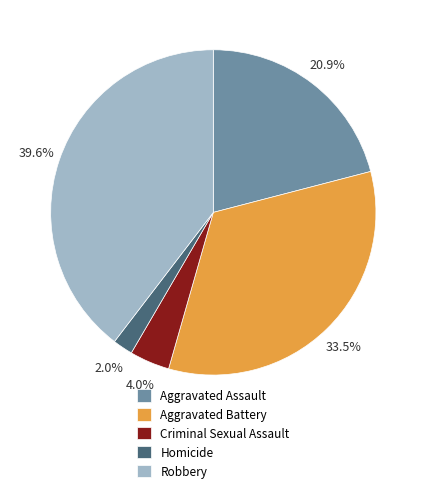

Does Aggravated Battery account for over 50% of the chart?

No